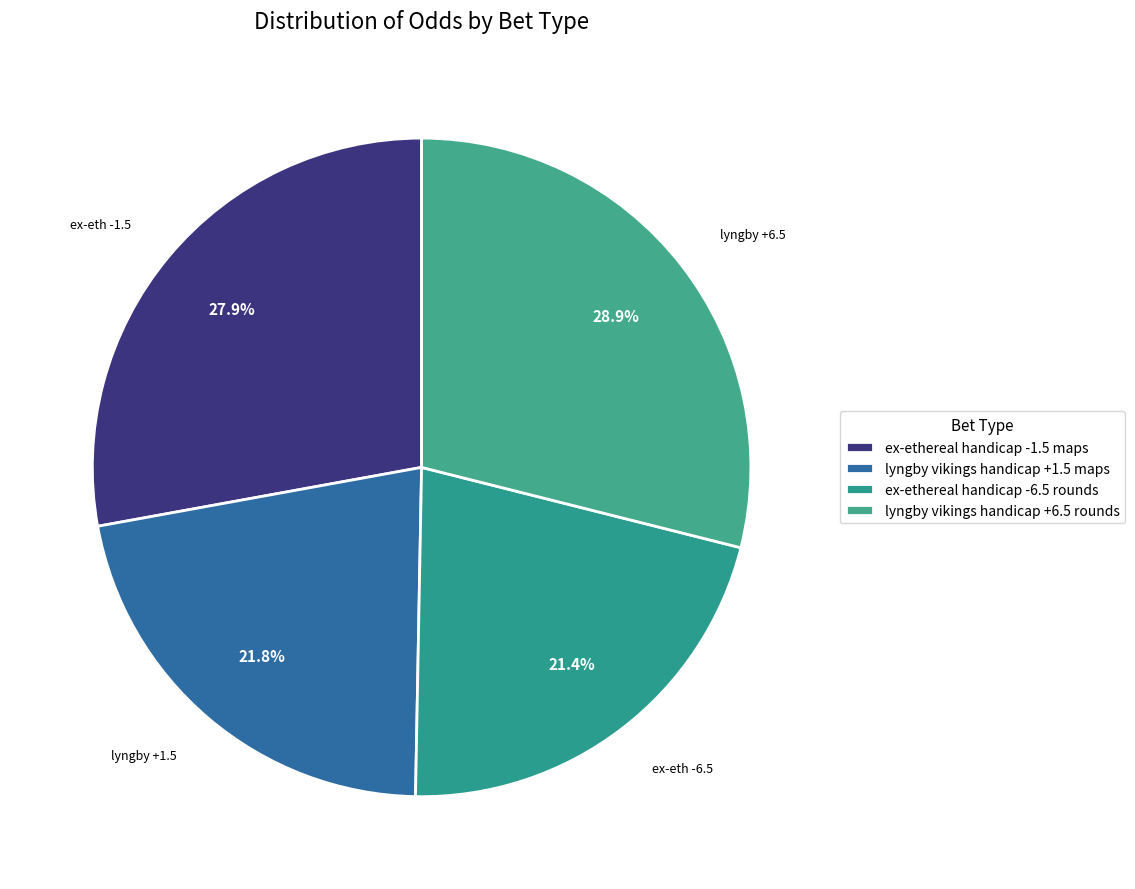

Which category has the smallest portion of the pie?

ex-ethereal handicap -6.5 rounds